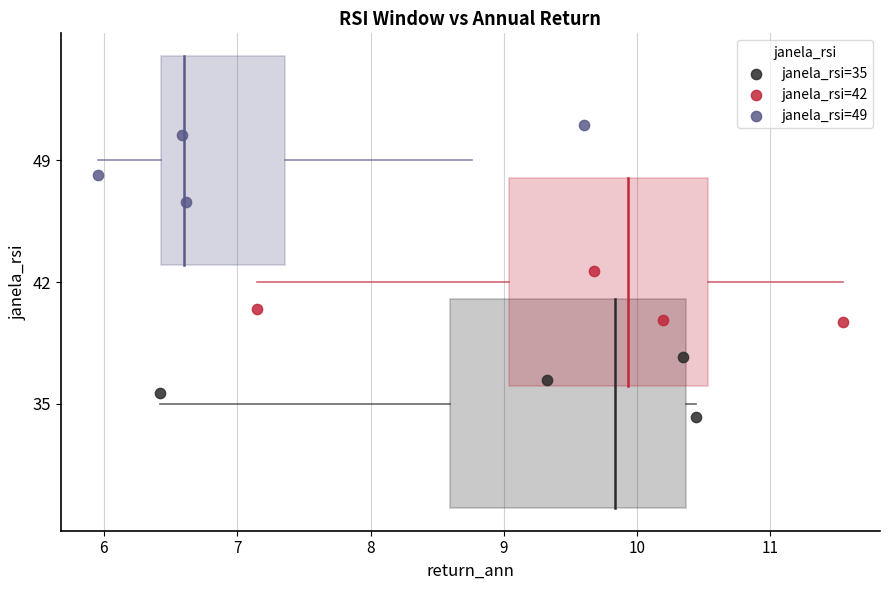

Which series contains the highest Y value?

janela_rsi=49